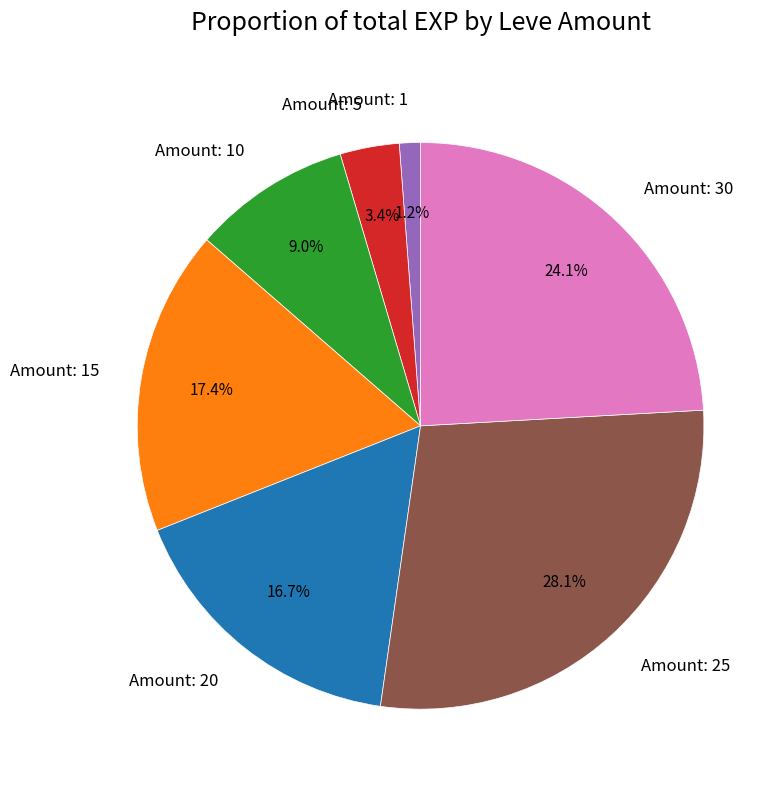

To the nearest percent, what is the average slice percentage?

14%